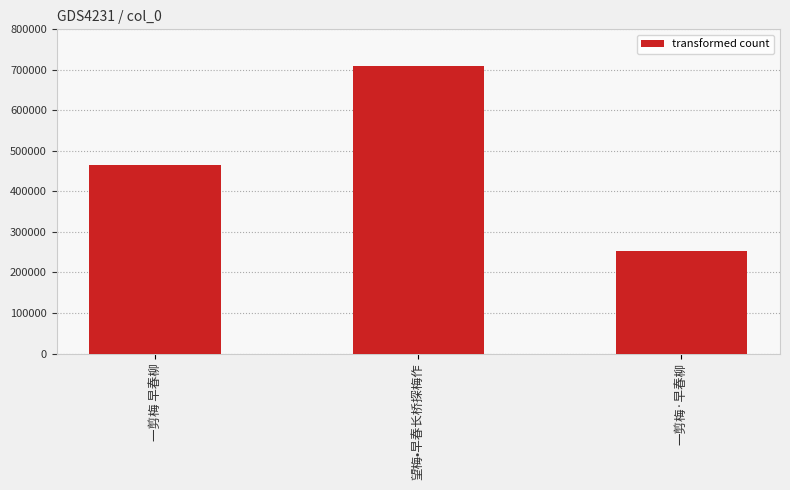

What is the average value?

475353